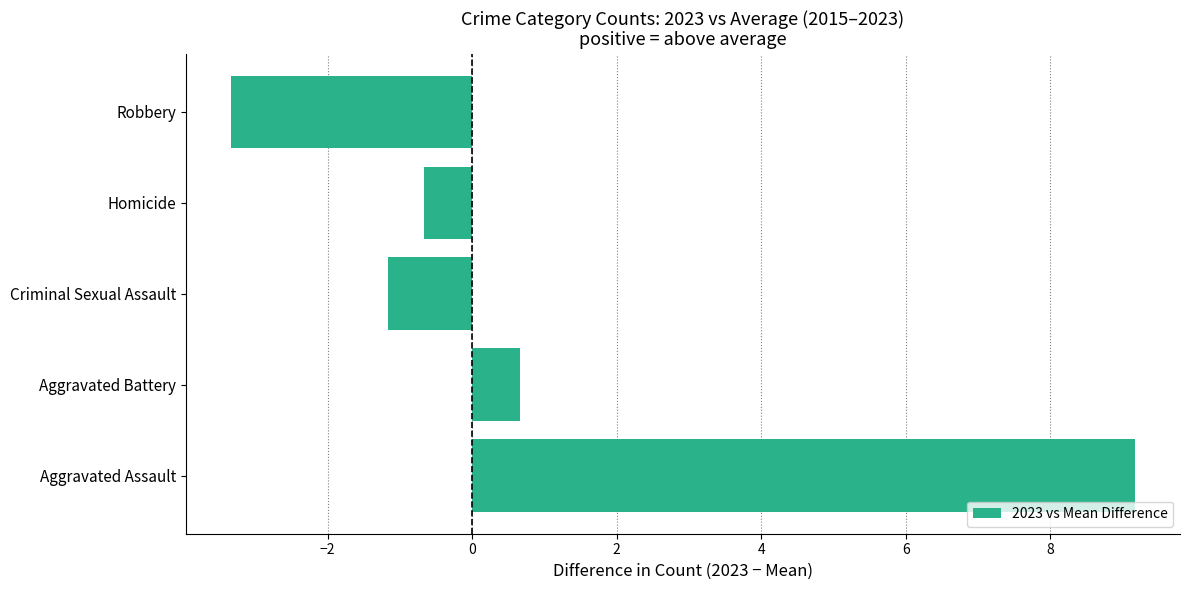

What is the difference between the second highest and second lowest values?

1.8